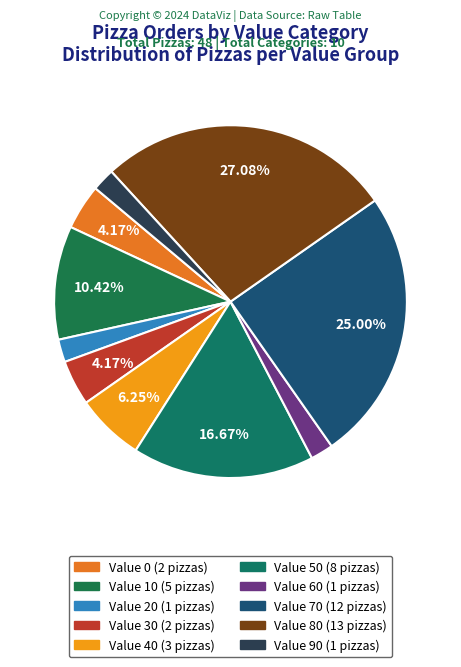

Count the number of slices in the pie.

10